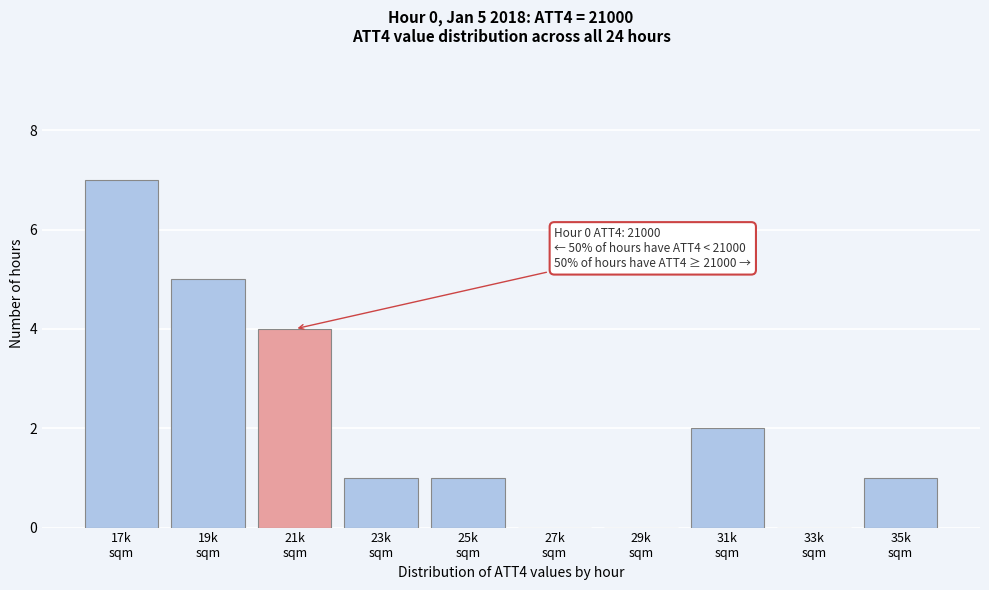

What is the greatest value displayed?

7